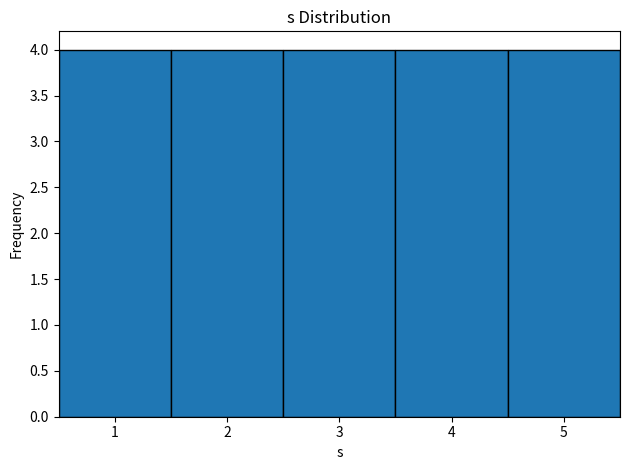

How tall is the bar that spans 4.5 to 5.5 on the x-axis? The values are not printed on the chart, so give them approximately, as read against the axis.

4